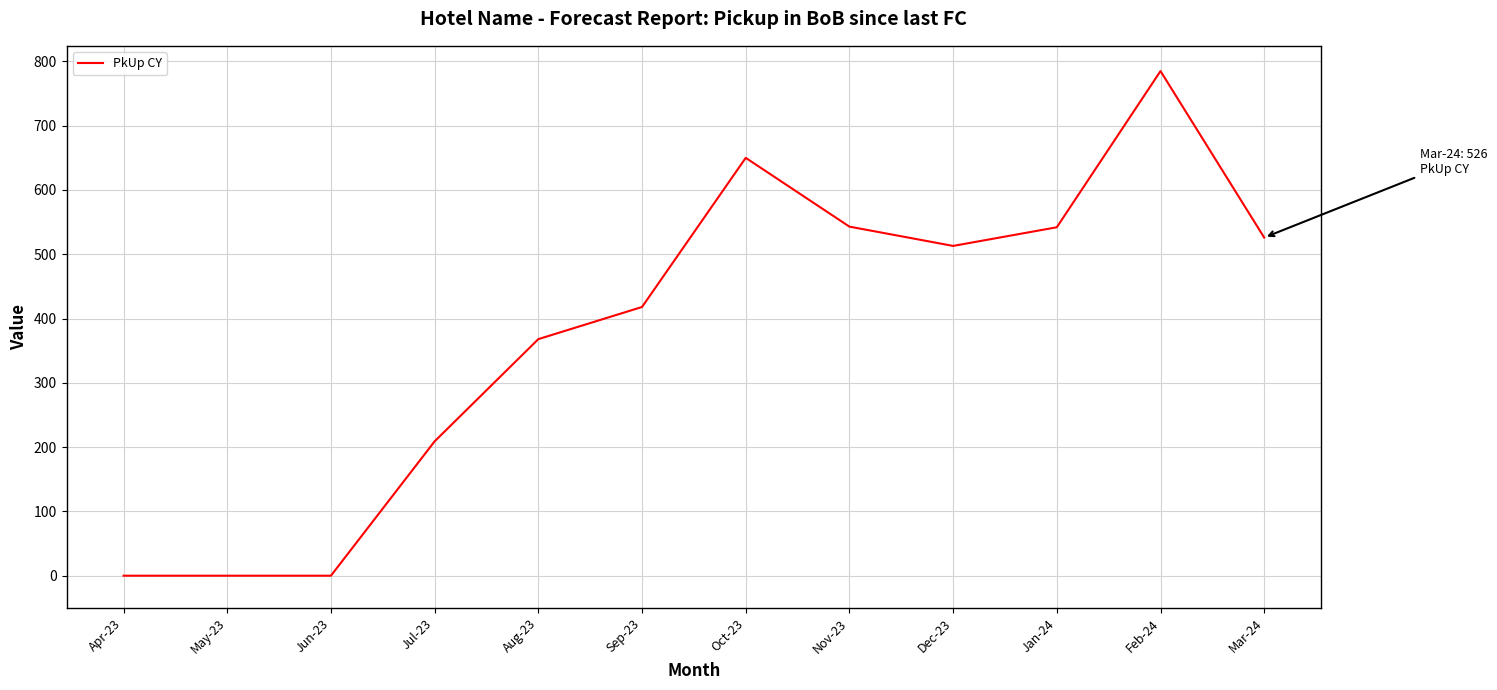

Which has a higher value, Sep-23 or Dec-23?

Dec-23